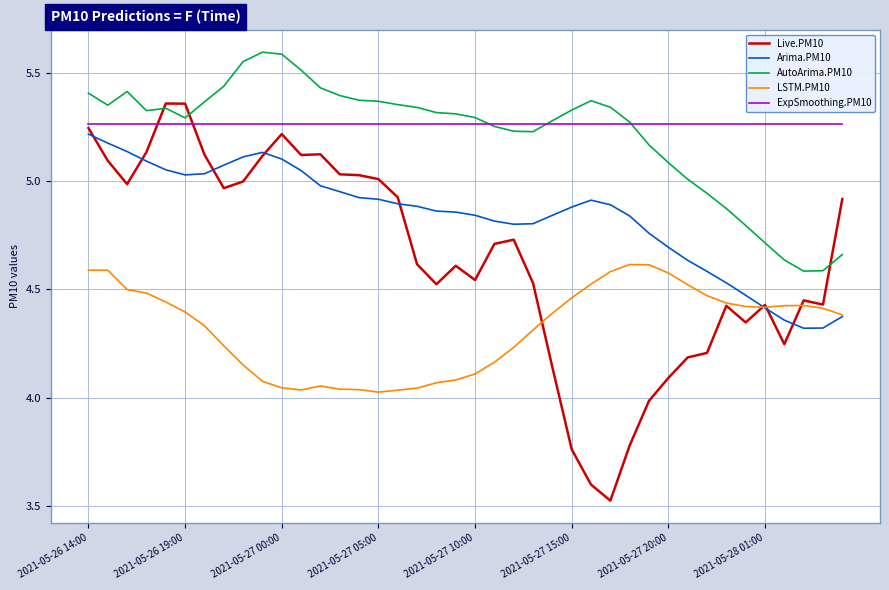

True or false: LSTM.PM10 and ExpSmoothing.PM10 intersect in this chart.

False